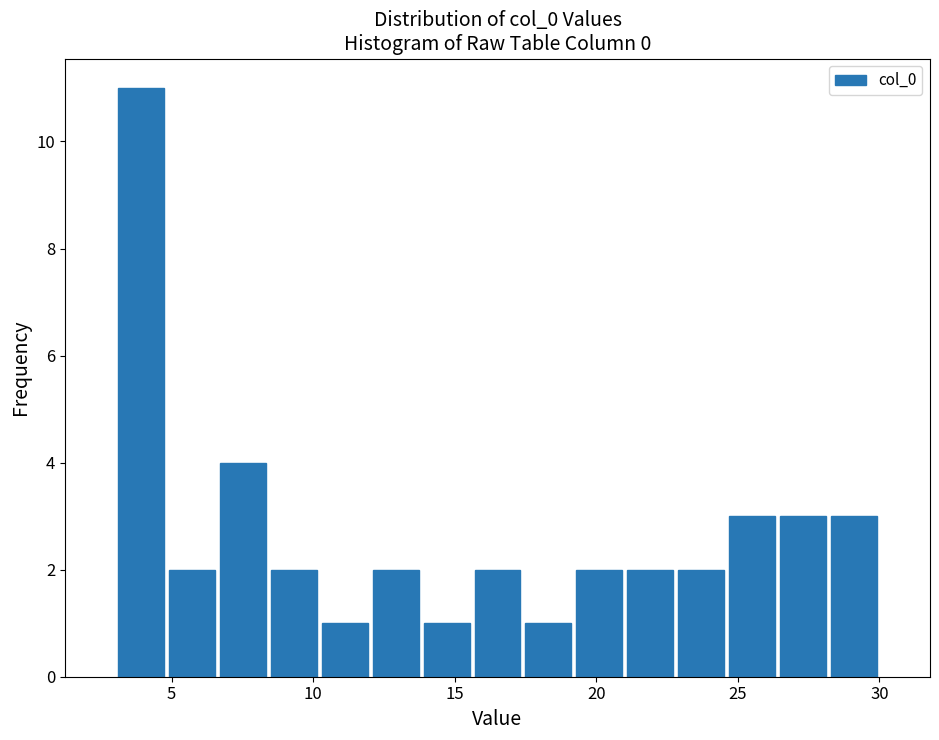

Read against the x-axis, roughly where is the centre of the tallest bar?

4.0